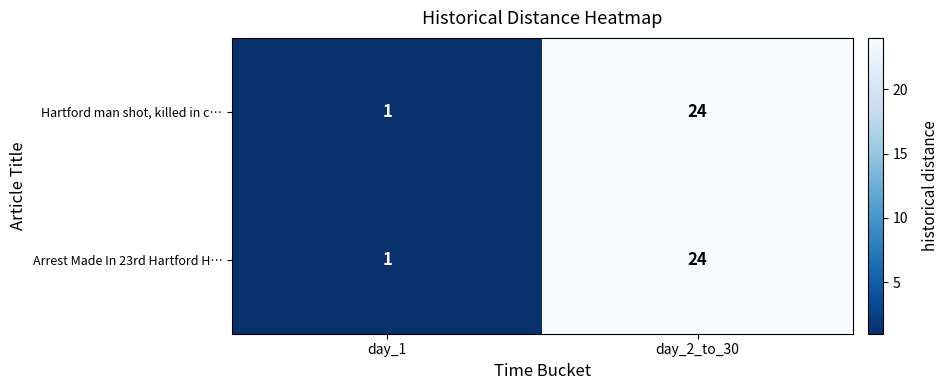

At which category is the sum across all series the highest?

day_2_to_30